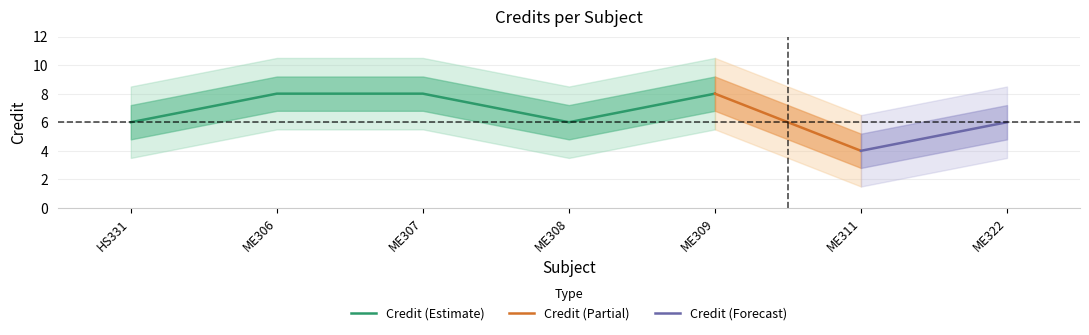

What is the difference between the values at 6 and 2?

4